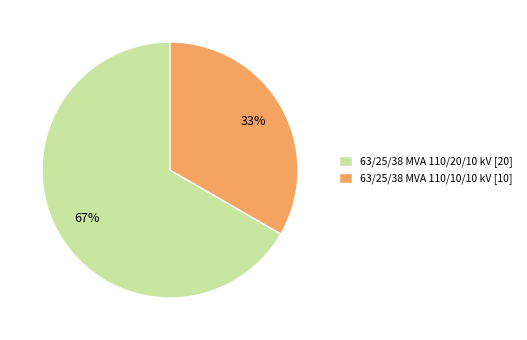

Combined, do 63/25/38 MVA 110/10/10 kV and 63/25/38 MVA 110/20/10 kV account for over 50%?

Yes